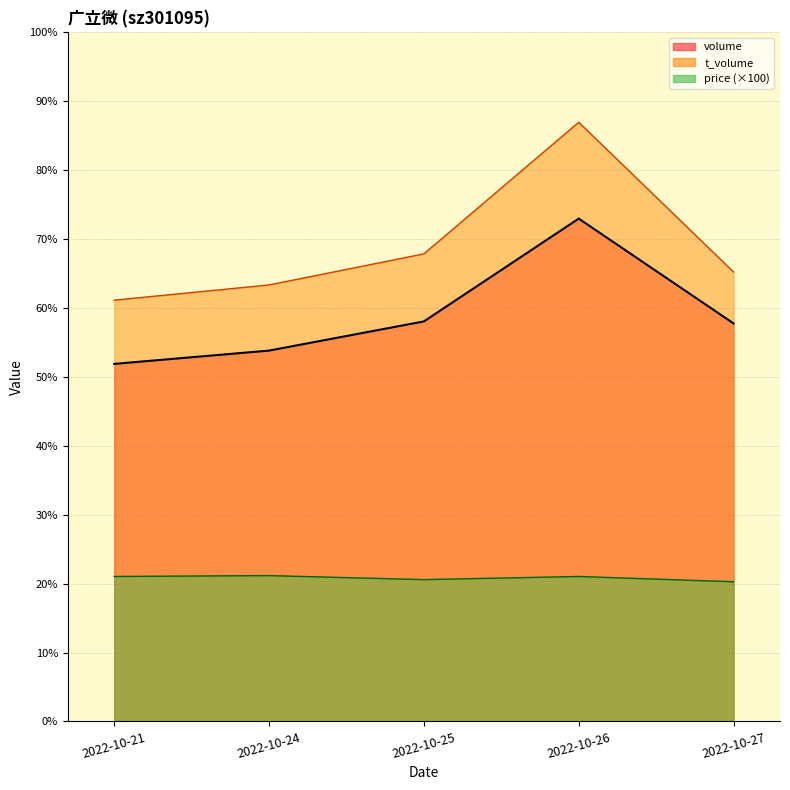

True or false: t_volume and price intersect in this chart.

False